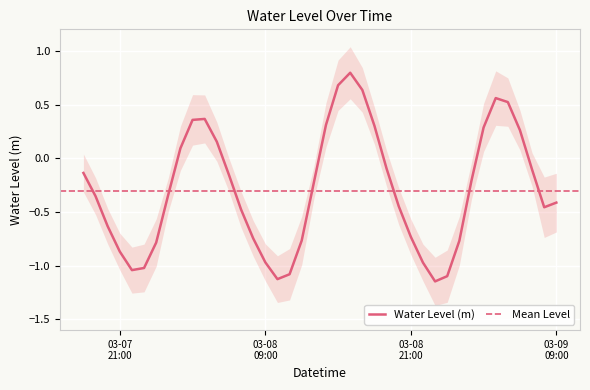

List the labels in order of value, largest first.

2024-03-08 16:00:00, 2024-03-08 15:00:00, 2024-03-08 17:00:00, 2024-03-09 04:00:00, 2024-03-09 05:00:00, 2024-03-08 04:00:00, 2024-03-08 03:00:00, 2024-03-08 14:00:00, 2024-03-08 18:00:00, 2024-03-09 03:00:00, 2024-03-09 06:00:00, 2024-03-08 05:00:00, 2024-03-08 02:00:00, 2024-03-08 19:00:00, 2024-03-09 07:00:00, 2024-03-07 18:00:00, 2024-03-08 06:00:00, 2024-03-09 02:00:00, 2024-03-08 13:00:00, 2024-03-08 01:00:00, 2024-03-07 19:00:00, 2024-03-09 09:00:00, 2024-03-08 20:00:00, 2024-03-09 08:00:00, 2024-03-08 07:00:00, 2024-03-07 20:00:00, 2024-03-08 21:00:00, 2024-03-08 08:00:00, 2024-03-08 12:00:00, 2024-03-09 01:00:00, 2024-03-08 00:00:00, 2024-03-07 21:00:00, 2024-03-08 09:00:00, 2024-03-08 22:00:00, 2024-03-07 23:00:00, 2024-03-07 22:00:00, 2024-03-08 11:00:00, 2024-03-09 00:00:00, 2024-03-08 10:00:00, 2024-03-08 23:00:00